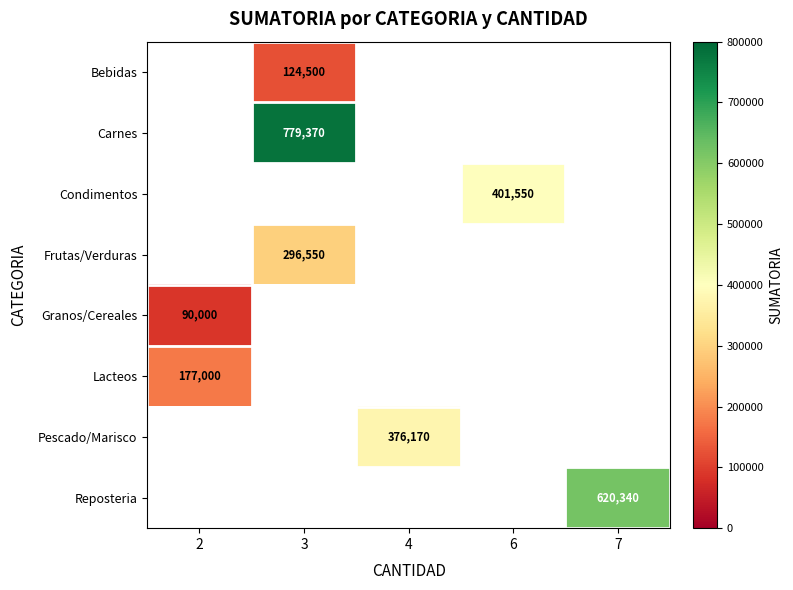

List the labels in order of row_4 value, smallest first.

2, 3, 4, 6, 7